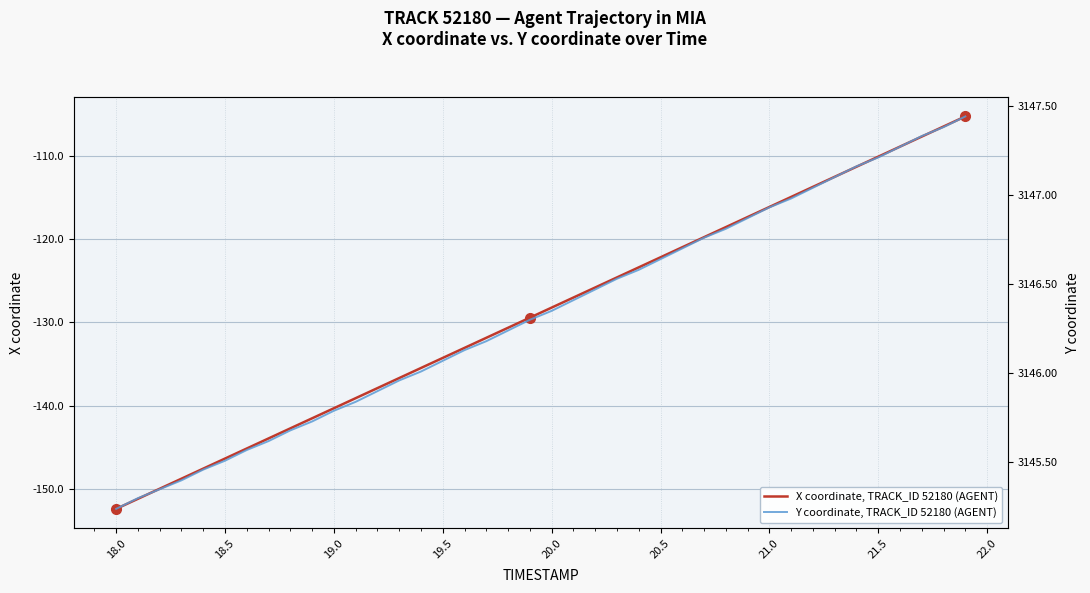

How many data points in Y coordinate, TRACK_ID 52180 (AGENT) are above 3146?

26